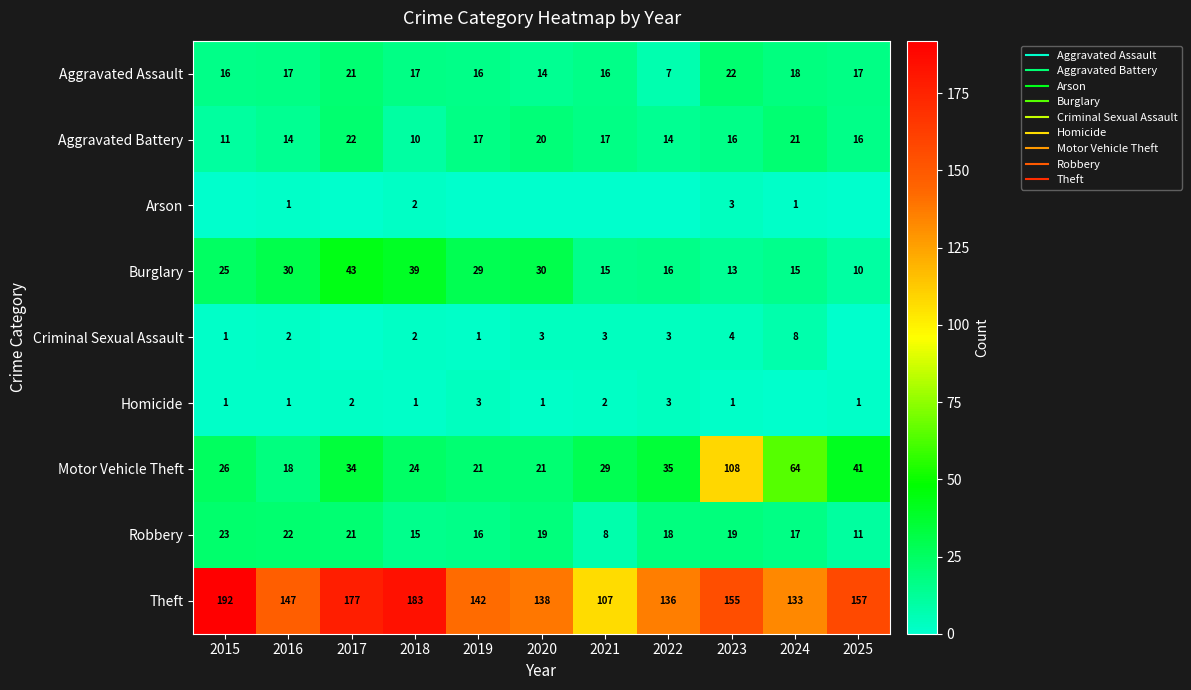

What is the total value across all series at 2024?

277